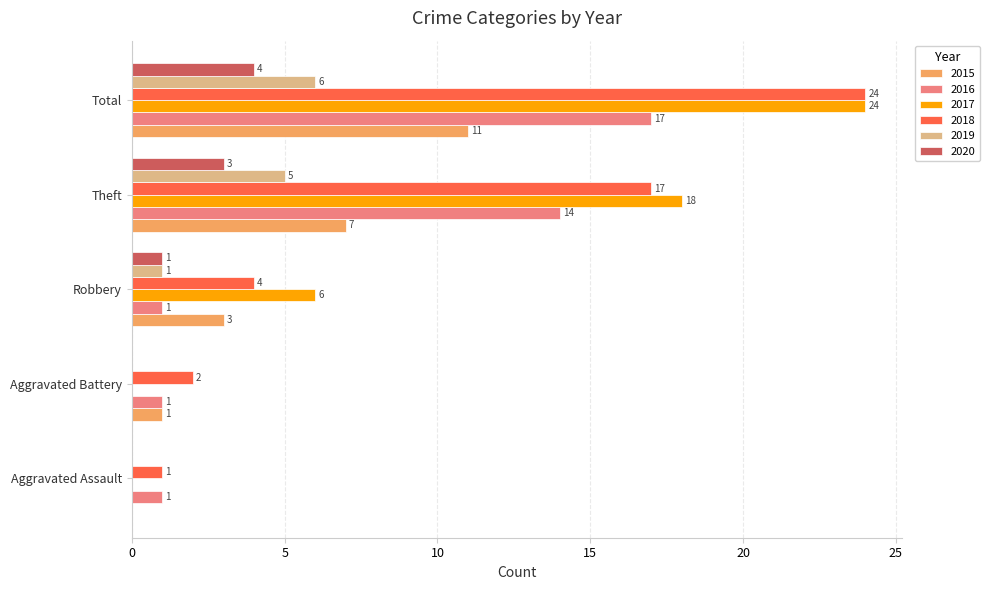

True or false: 2019 has a value of 1 at Robbery.

True